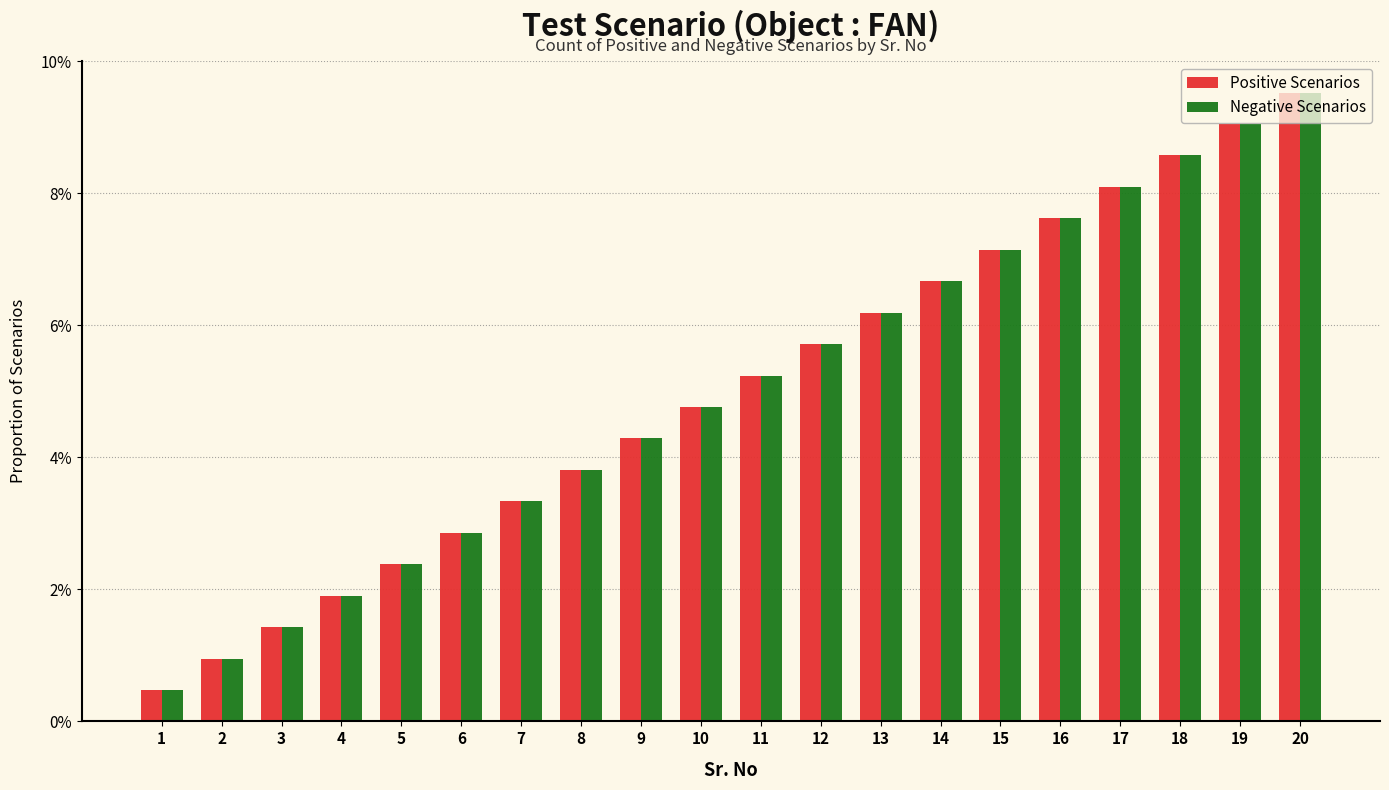

What are all the series names shown in the legend?

Positive Scenarios, Negative Scenarios